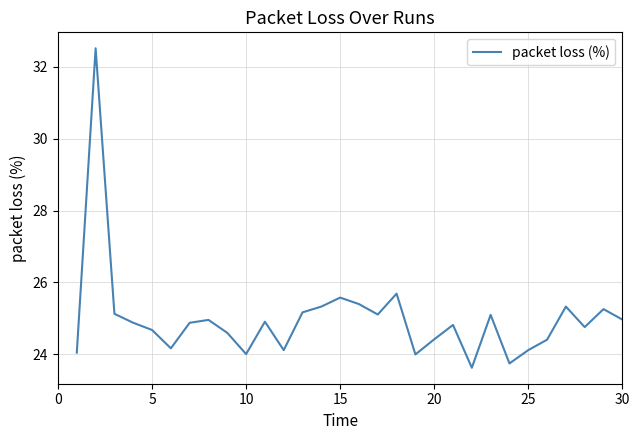

Reading left to right, list all the values displayed in this chart.

24.1	32.5	25.1	24.9	24.7	24.2	24.9	25.0	24.6	24.0	24.9	24.1	25.2	25.3	25.6	25.4	25.1	25.7	24.0	24.4	24.8	23.6	25.1	23.8	24.1	24.4	25.3	24.8	25.3	25.0